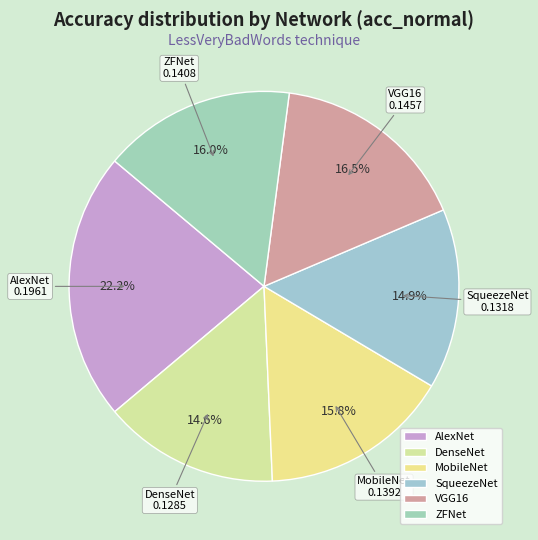

Between AlexNet and SqueezeNet, which is larger?

AlexNet